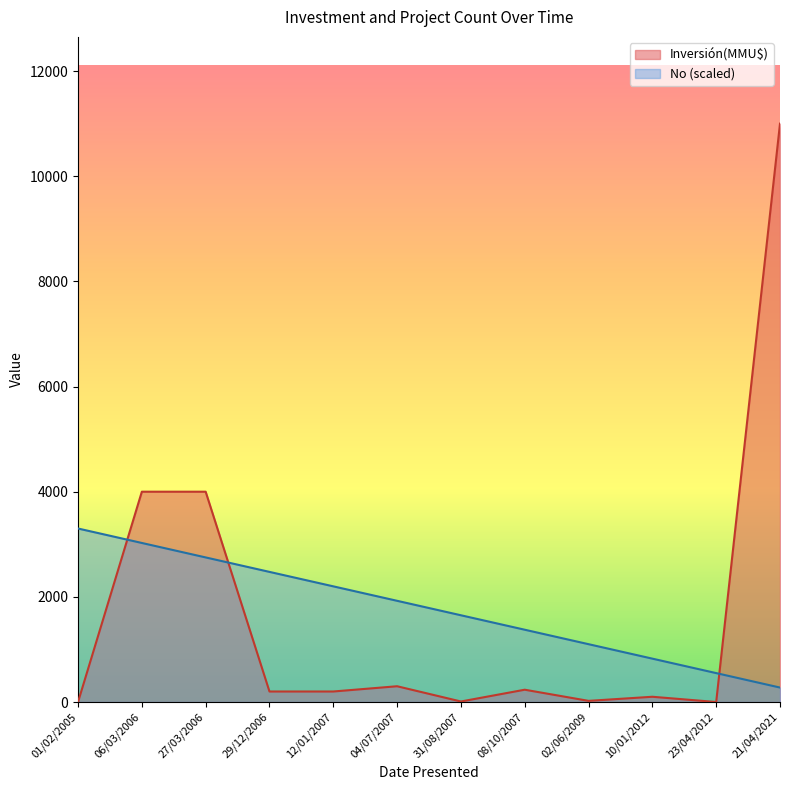

What is the difference between the maximum and minimum values in the No (scaled) series?

3025.0